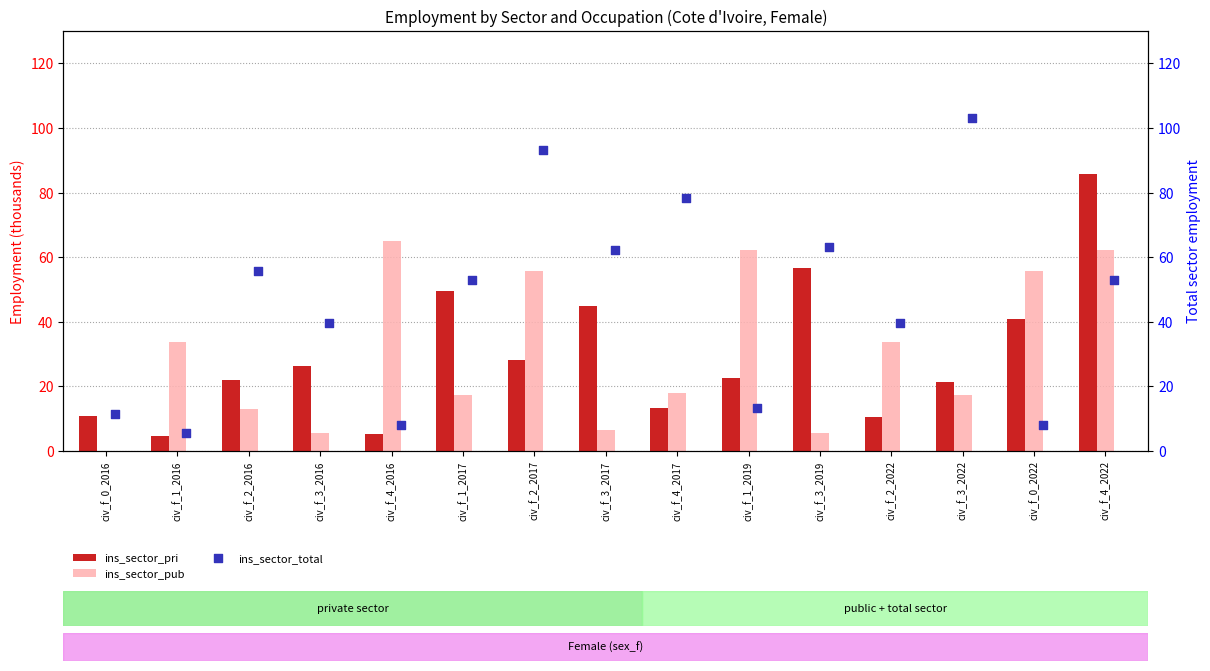

Which series reaches the maximum Y coordinate?

ins_sector_total